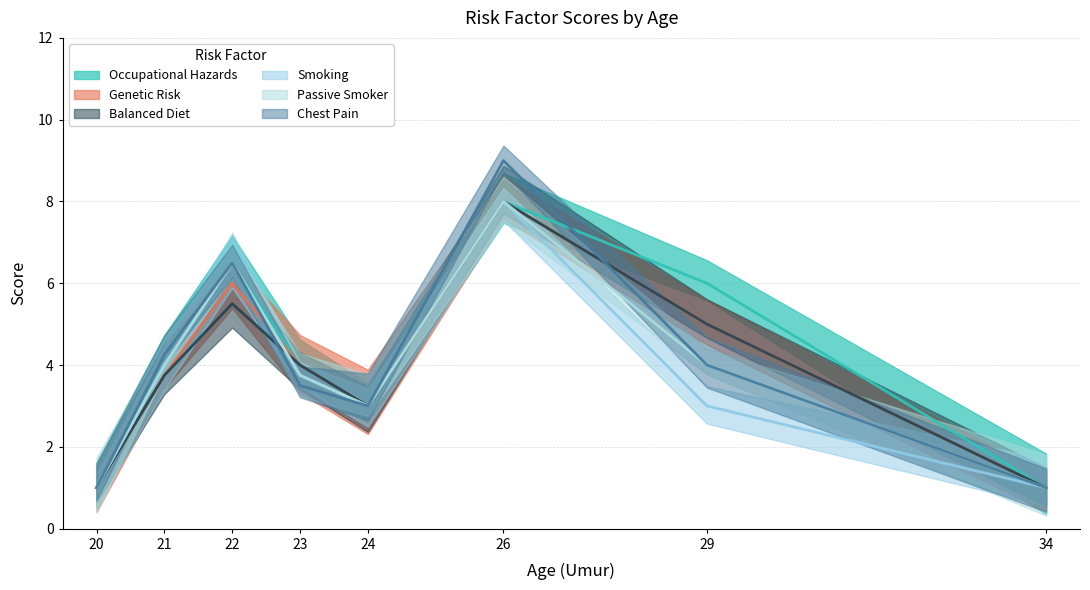

At which label does Balanced Diet reach its peak?

26